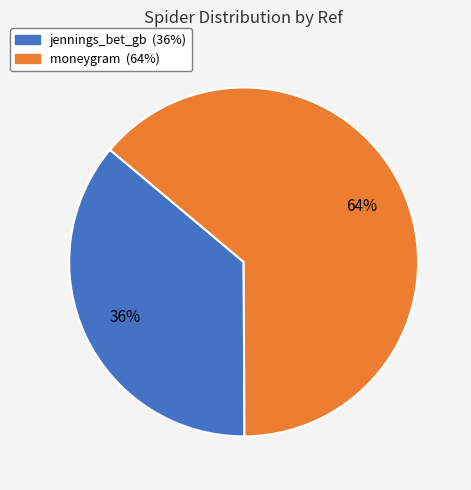

Which category has the biggest portion of the pie?

moneygram